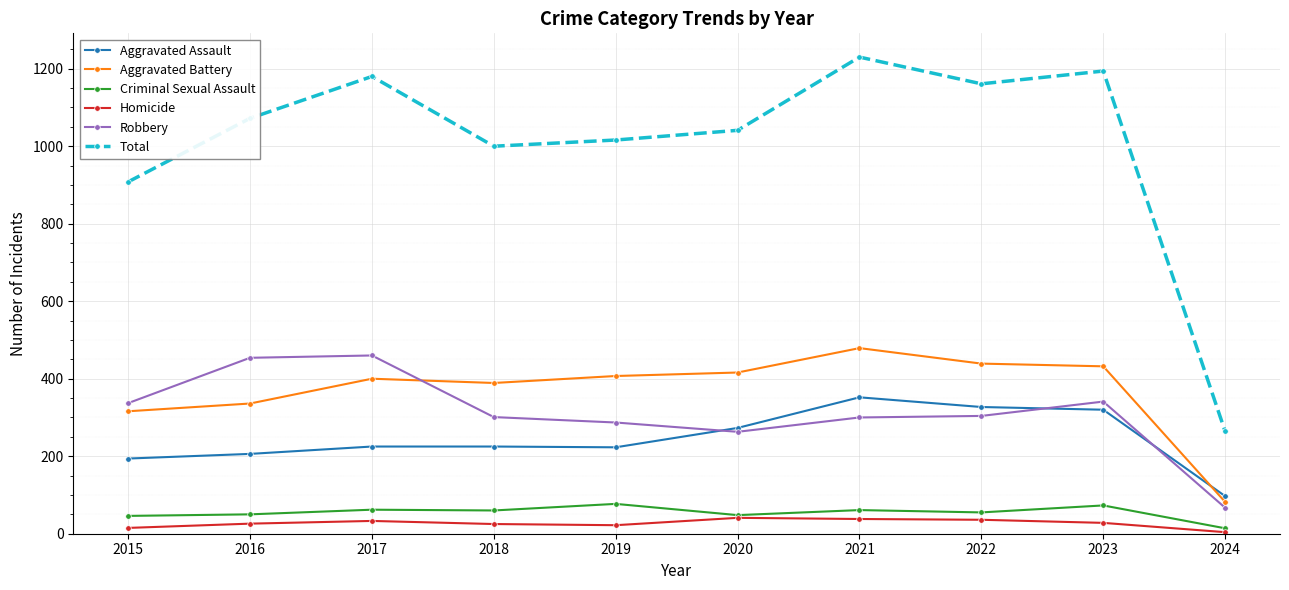

Which series has the largest range (max minus min)?

Total